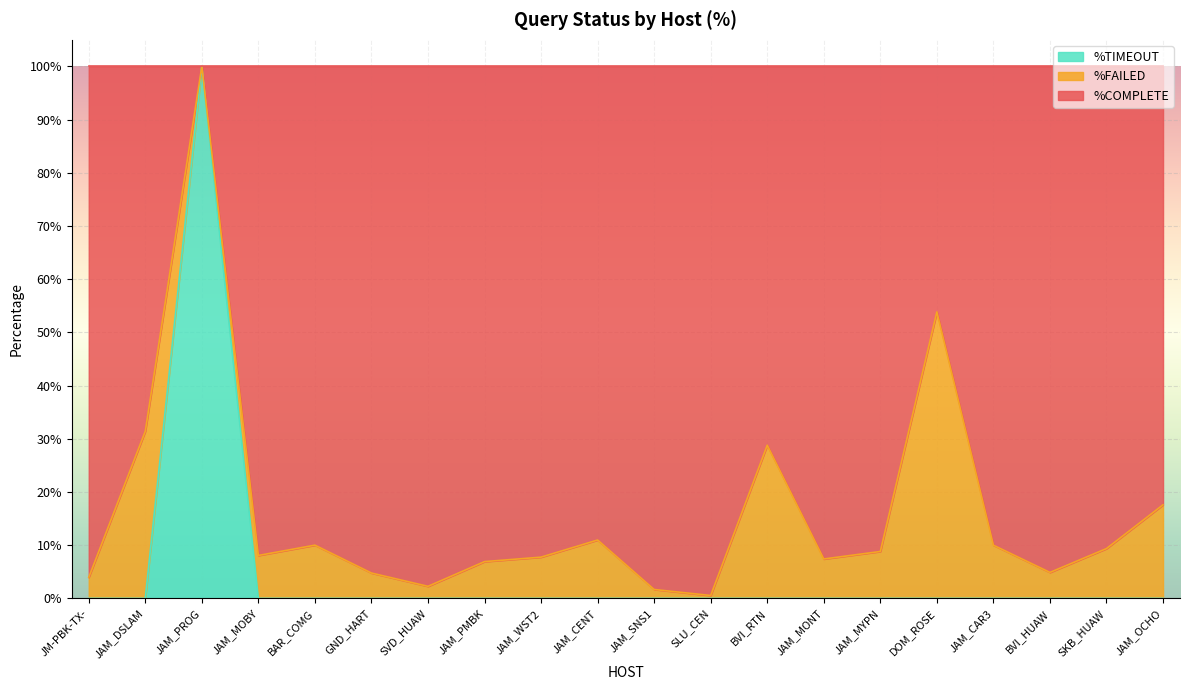

True or false: %TIMEOUT has a value of -0.4 at JAM_MONT.

False